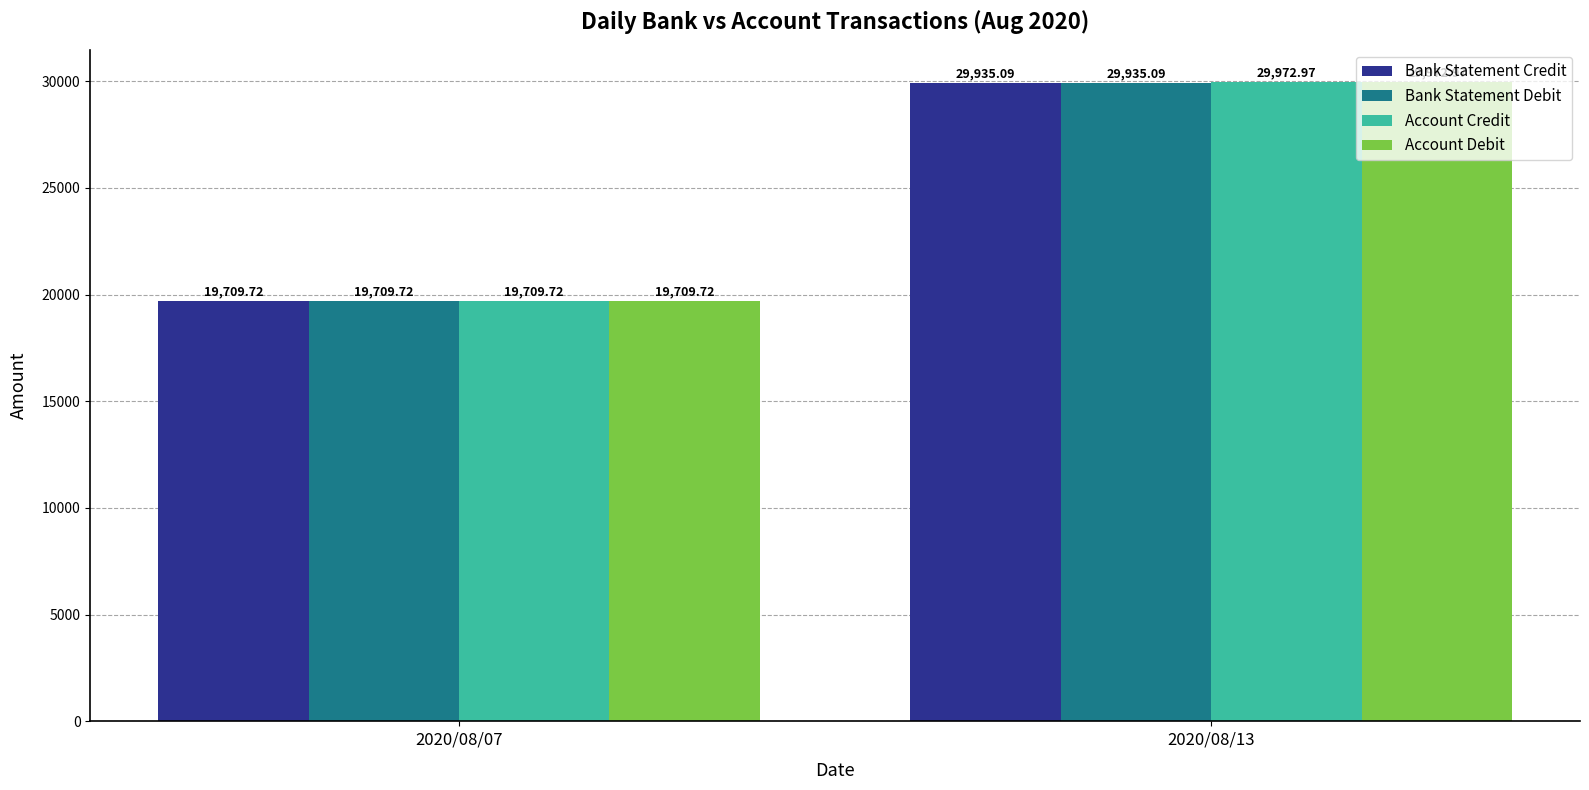

Reading left to right, extract all data points from this chart.

Bank Statement Credit: 19709.7	29935.1
Bank Statement Debit: 19709.7	29935.1
Account Credit: 19709.7	29973.0
Account Debit: 19709.7	29973.0